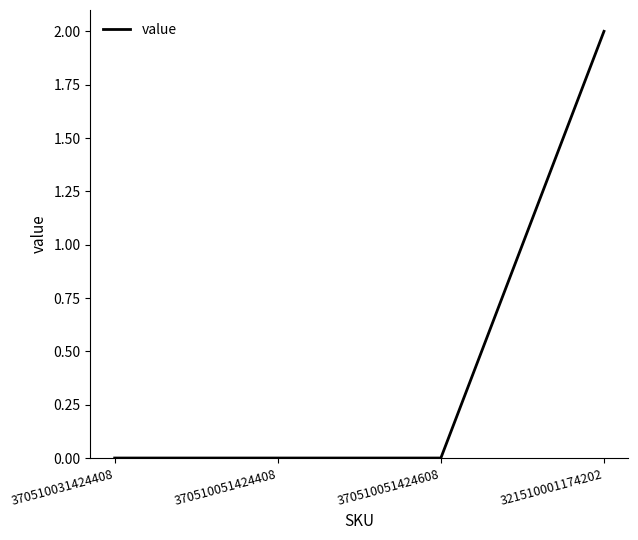

Count the values in the range 0 to 2.

4